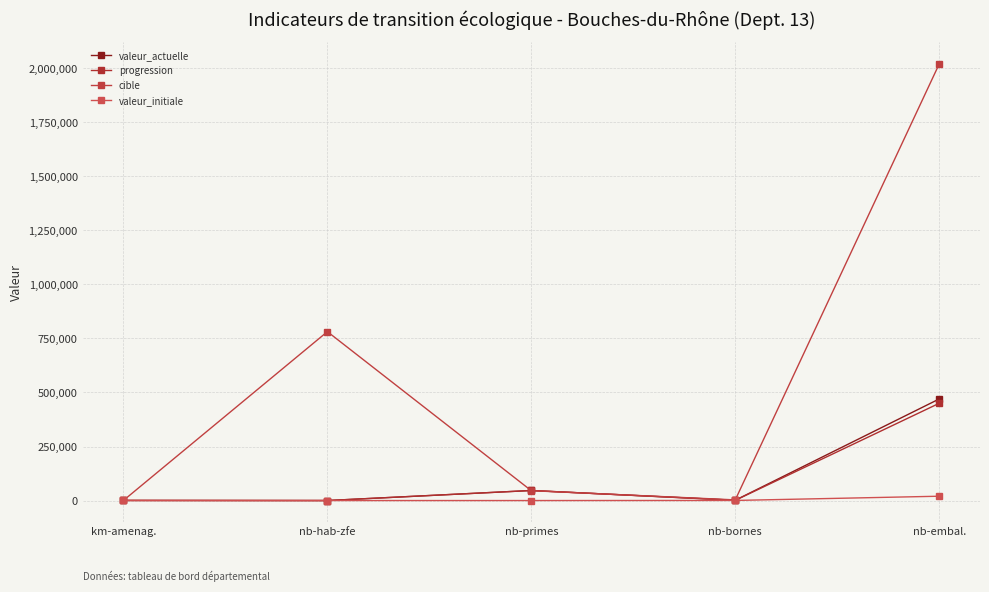

True or false: valeur_actuelle and progression cross at least once.

False